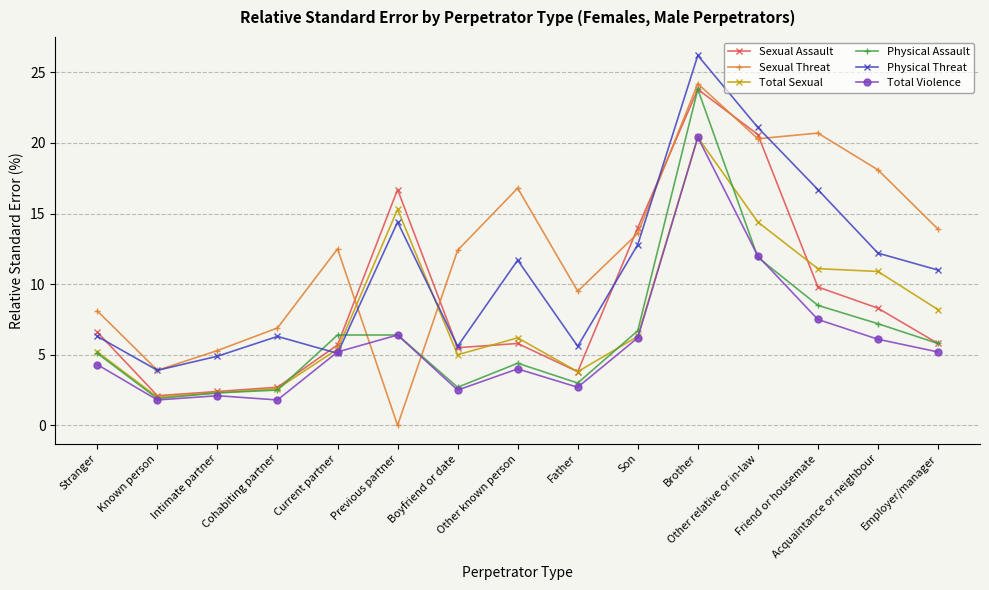

What is the maximum value for Total Violence?

20.4